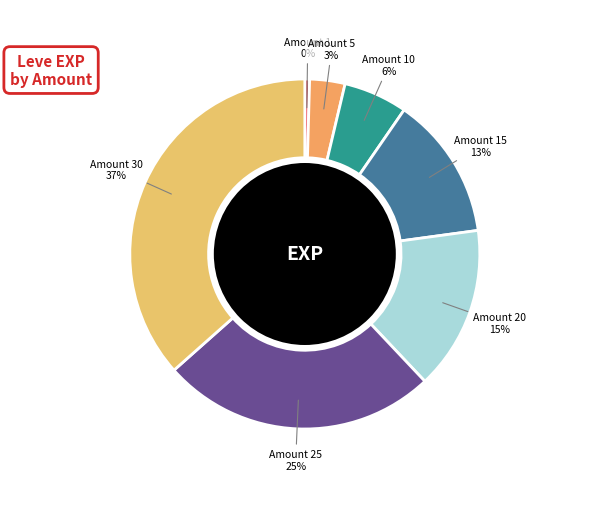

Is there a majority slice in this chart?

No